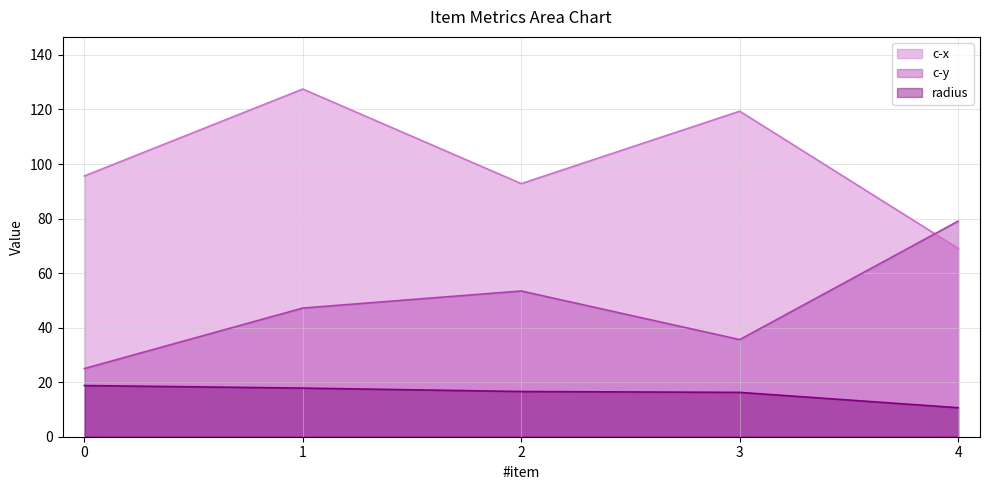

How many data points in c-y are less than 47?

2